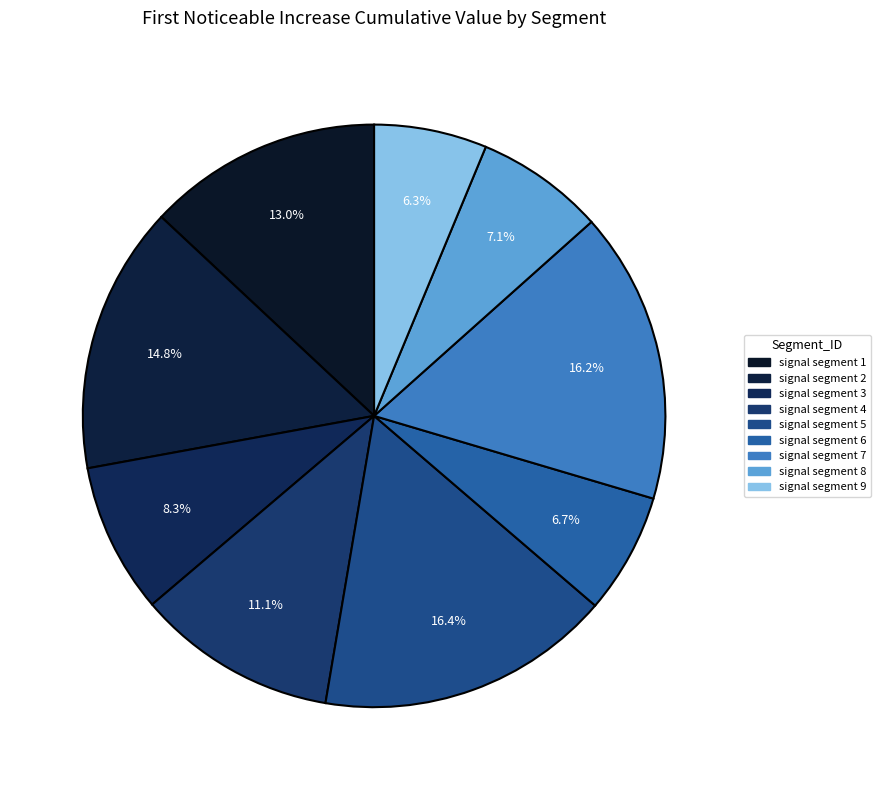

How many segments does this pie chart have?

9